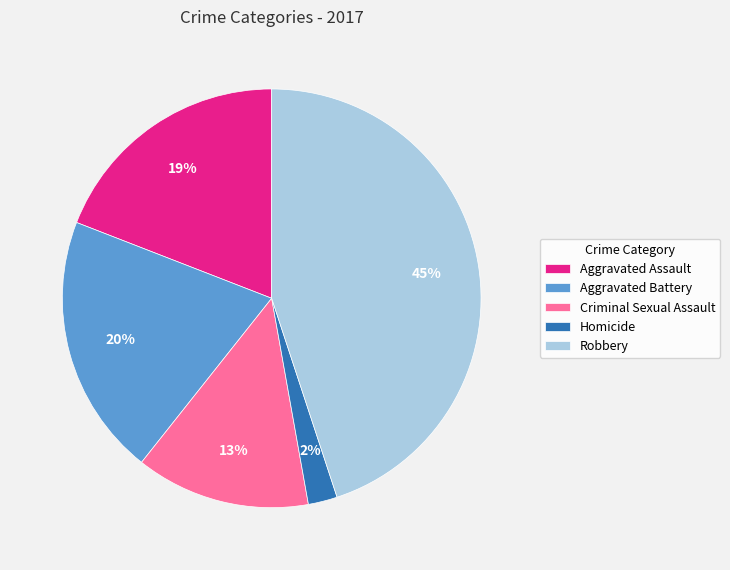

Is it true that Aggravated Assault is 12% of the pie?

False